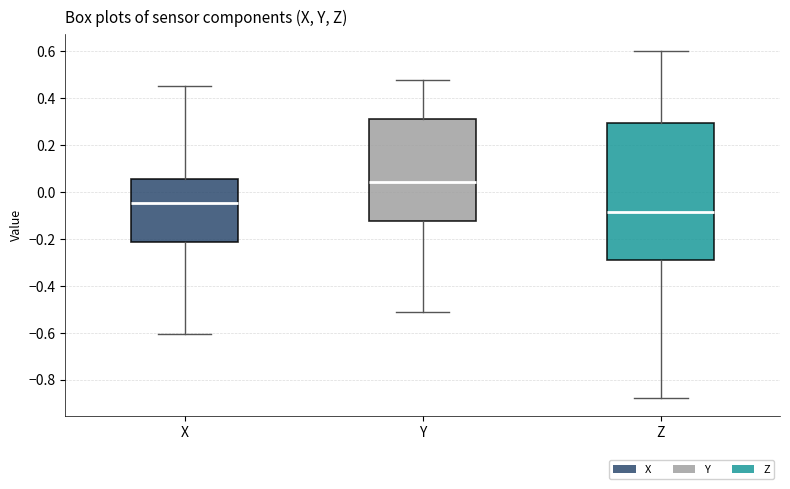

Where does the upper whisker of the box for X end on the y-axis? The values are not printed on the chart, so give them approximately, as read against the axis.

0.46